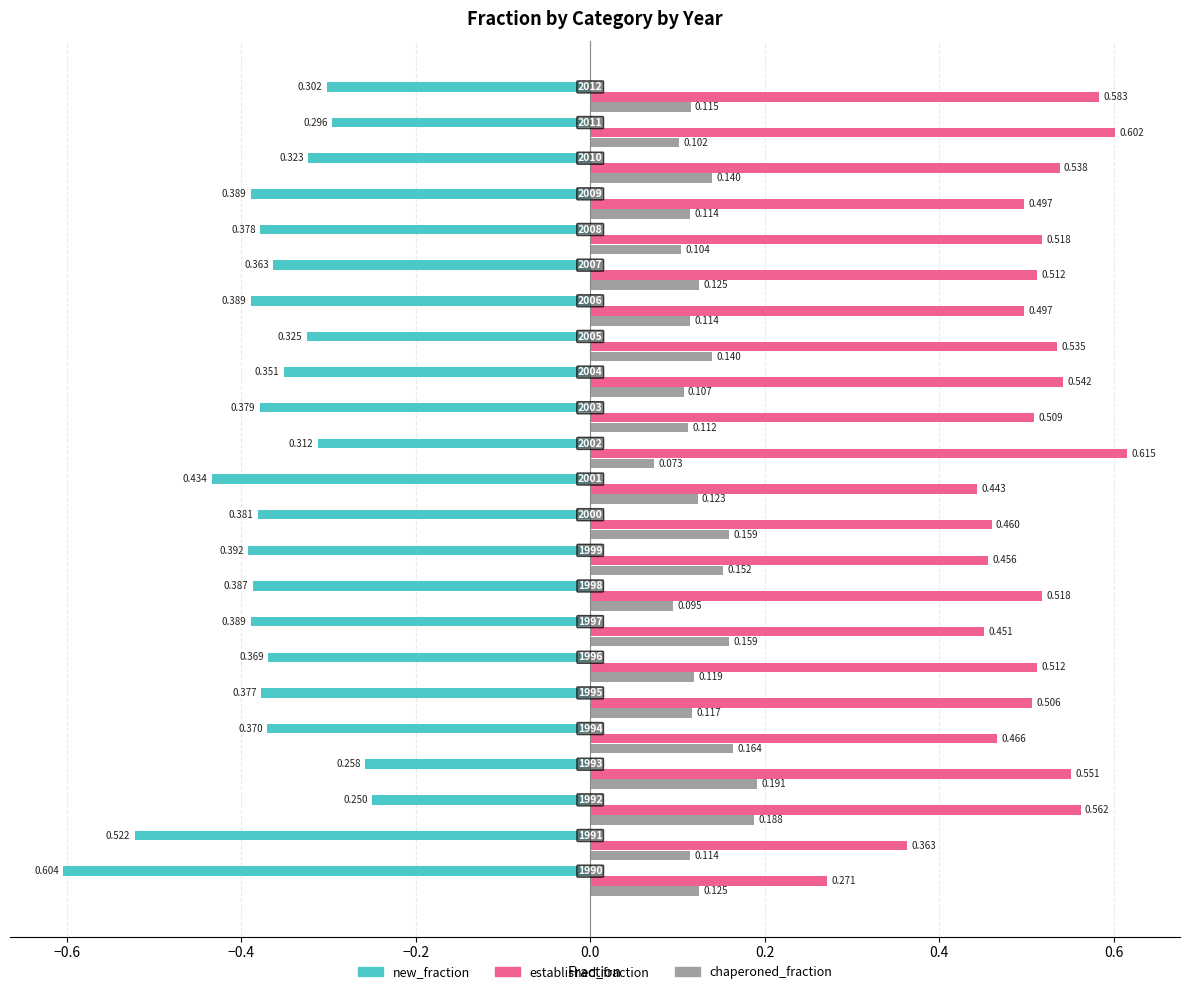

Which series has the largest total across all categories?

established_fraction